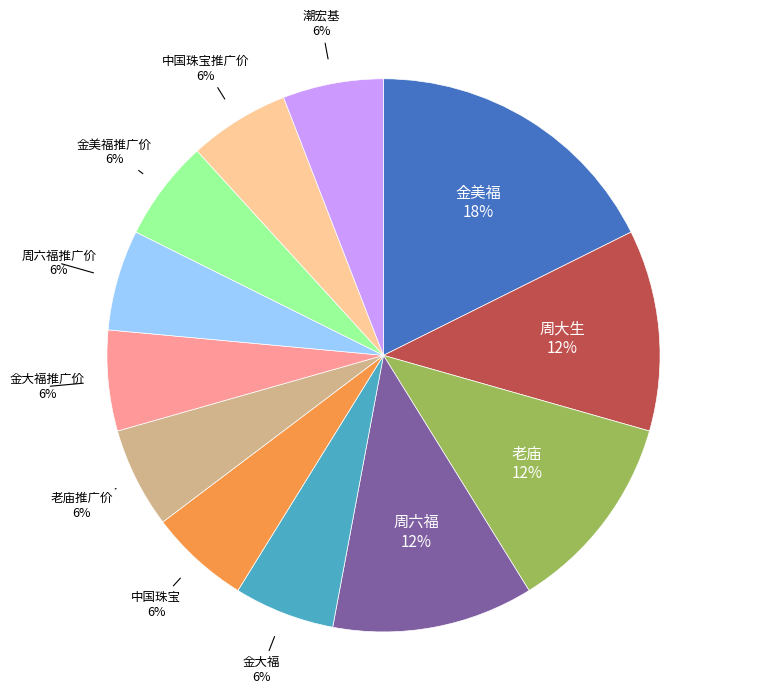

To the nearest percent, what is the difference between the largest and smallest slice percentages?

12%